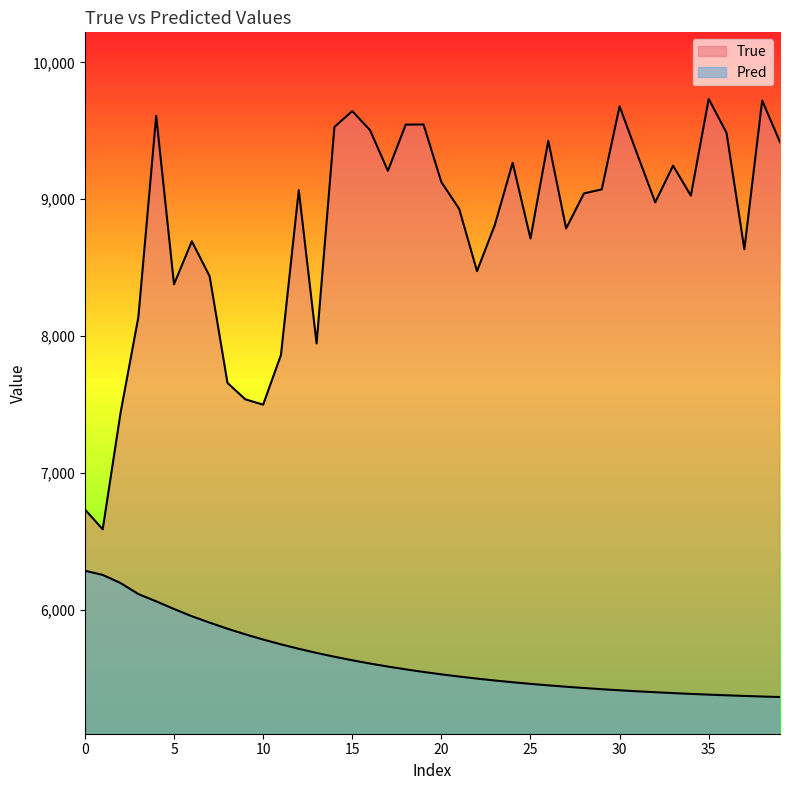

What is the label of the 30th point from the right?

10